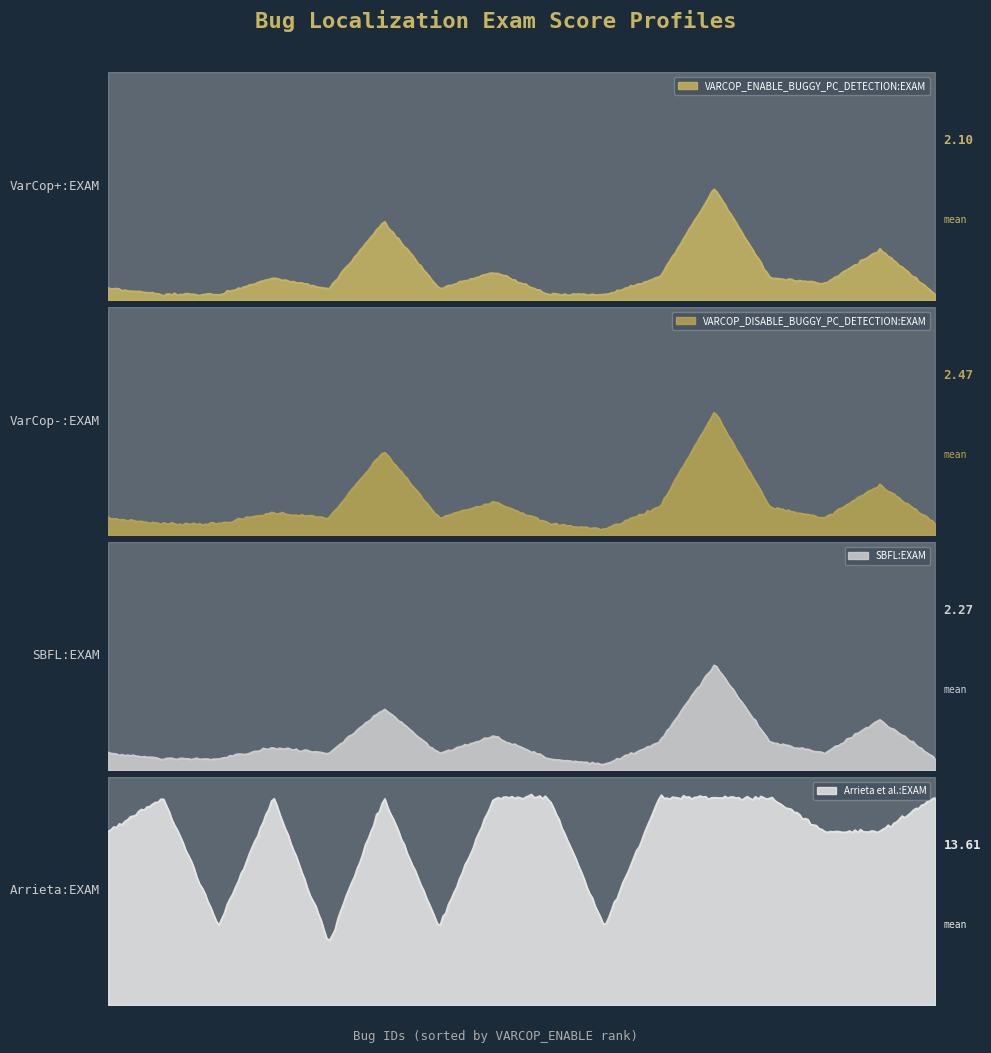

Between ID_315 and ID_342, which is larger?

ID_315